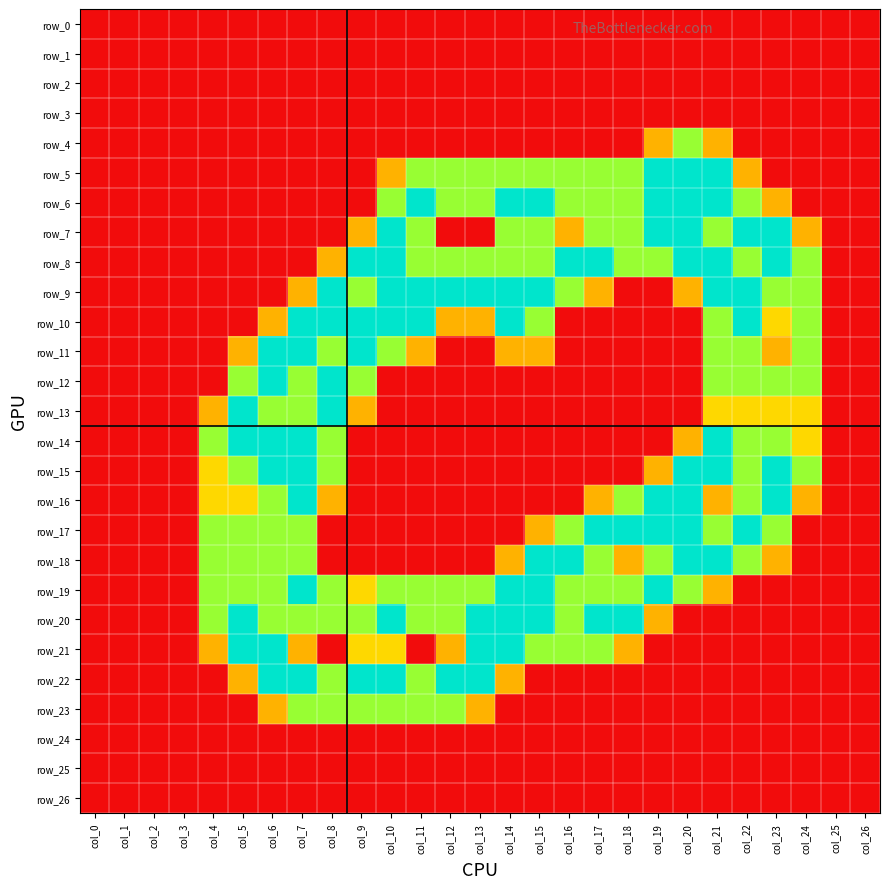

How many data points in row_16 are above 0?

13